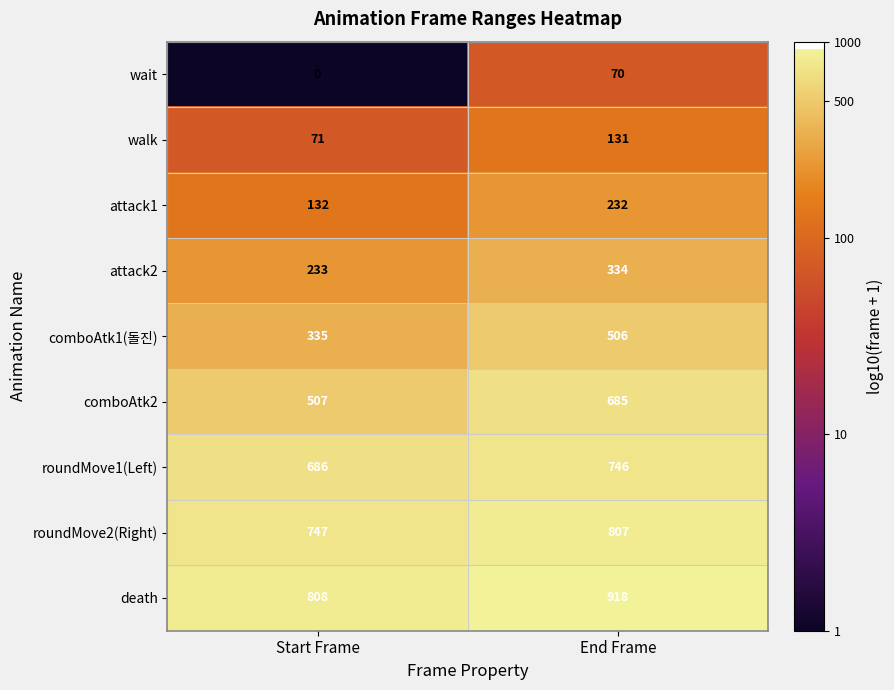

What is the greatest value displayed?

918